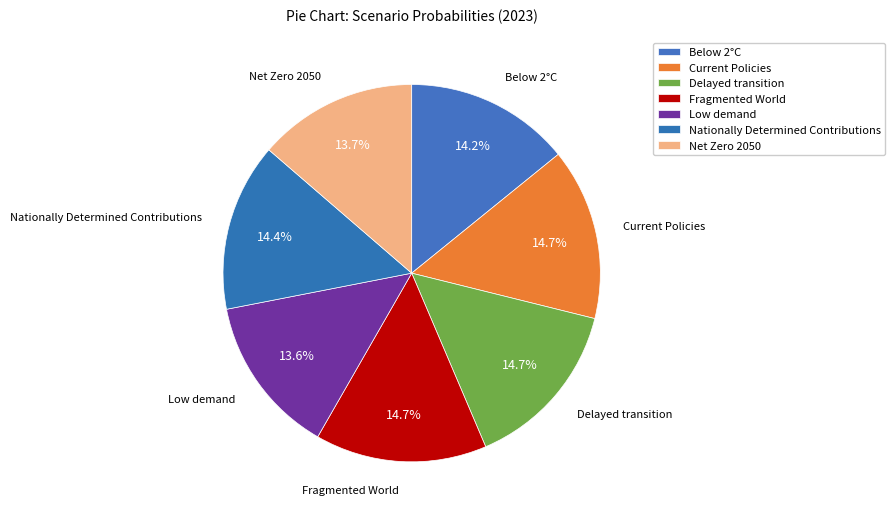

How many segments does this pie chart have?

7